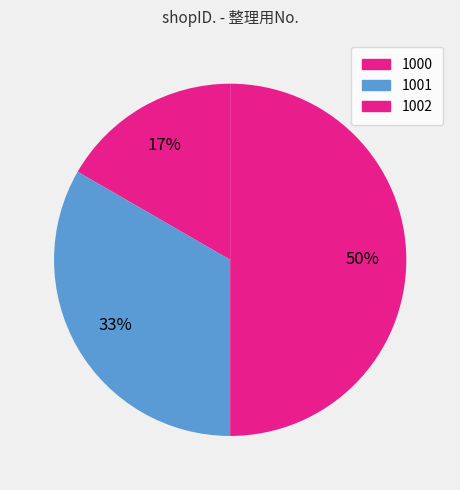

To the nearest percent, what percentage of the pie is 1001?

33%